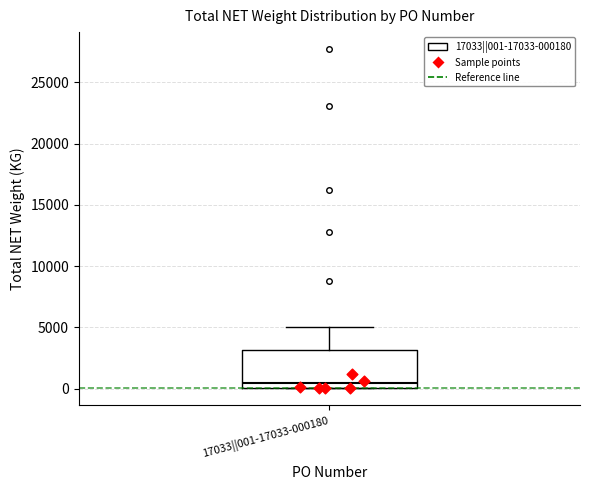

Read this box plot against the y-axis: the position of the median line, the range covered by the box, and the ends of both whiskers. The values are not printed on the chart, so give them approximately, as read against the axis.

median 500, box 0 to 3000, whiskers 0 to 5000